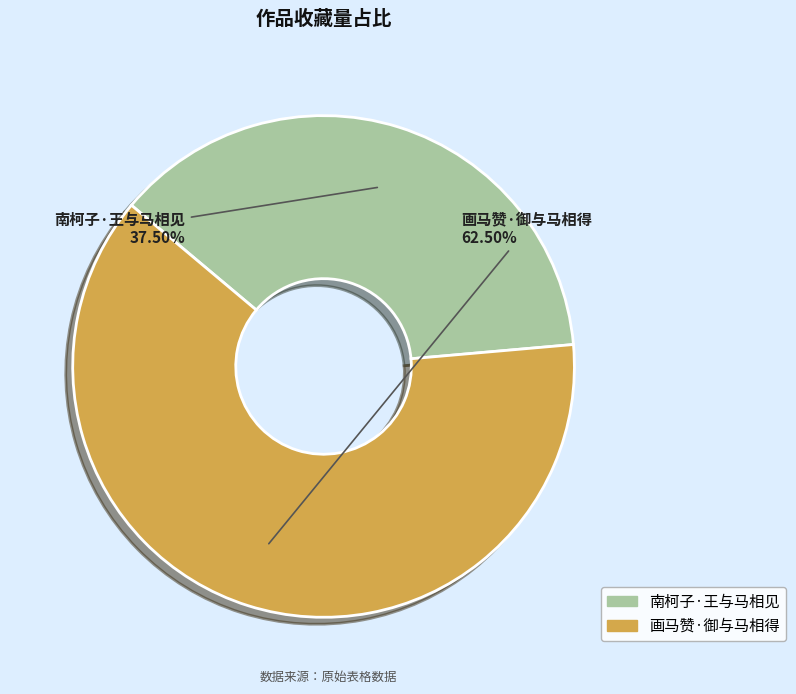

Is there a majority slice in this chart?

Yes